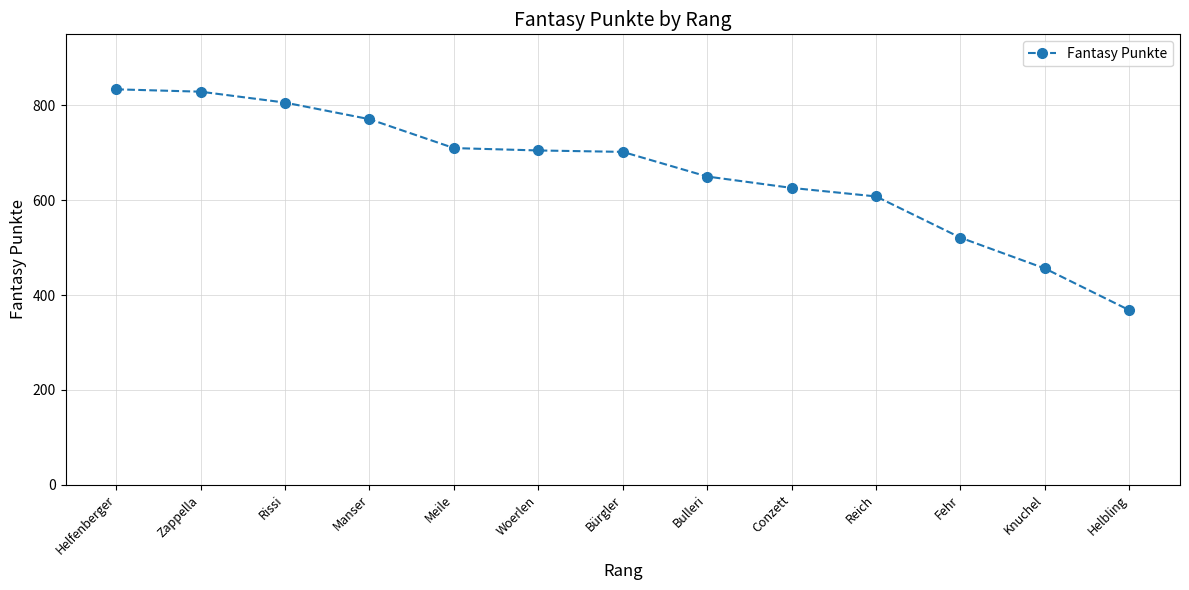

What is the greatest value displayed?

834